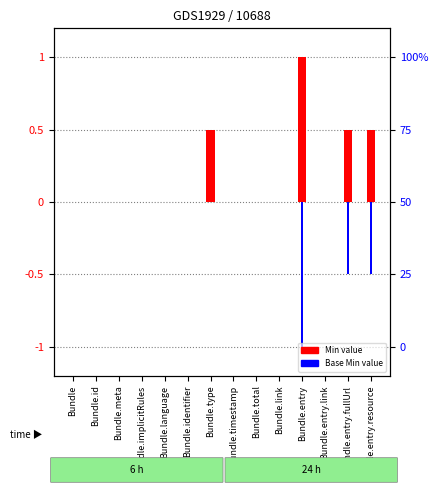

Which category has the highest value across all series?

Bundle.entry